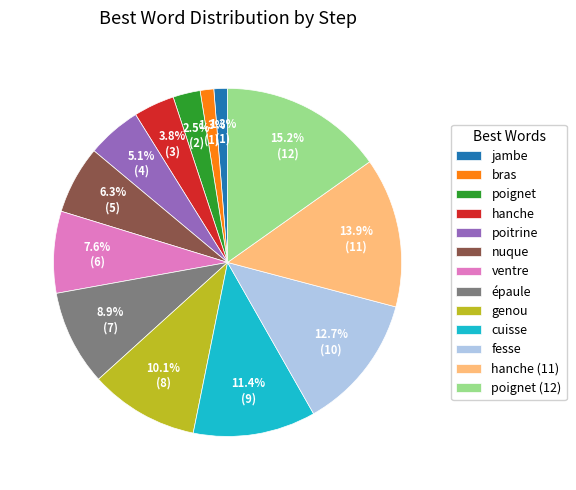

Is poitrine the majority of the pie?

No